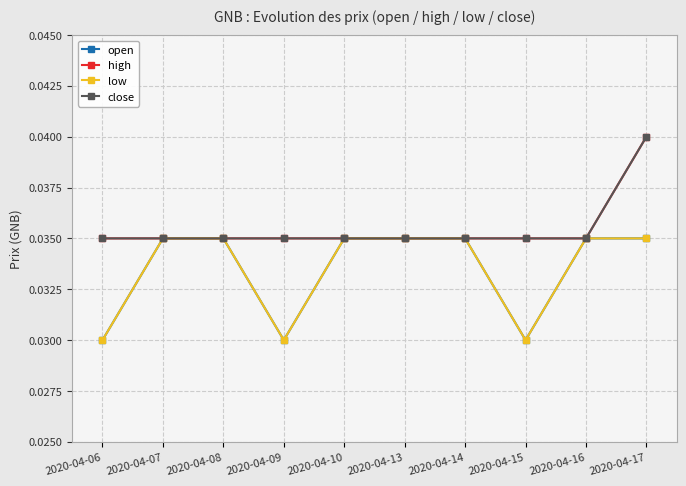

How many open values are between 0 and 1?

10